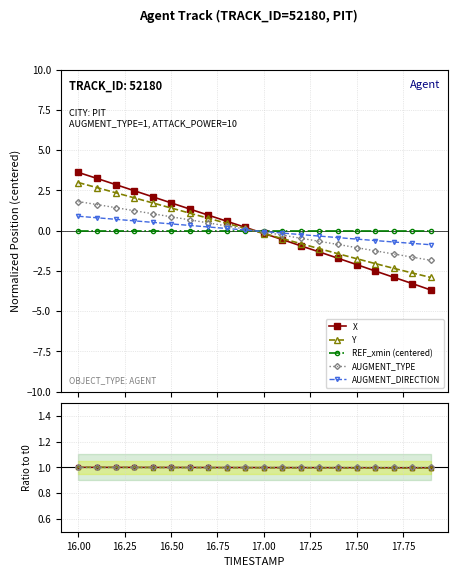

Count the number of categories in the chart.

20